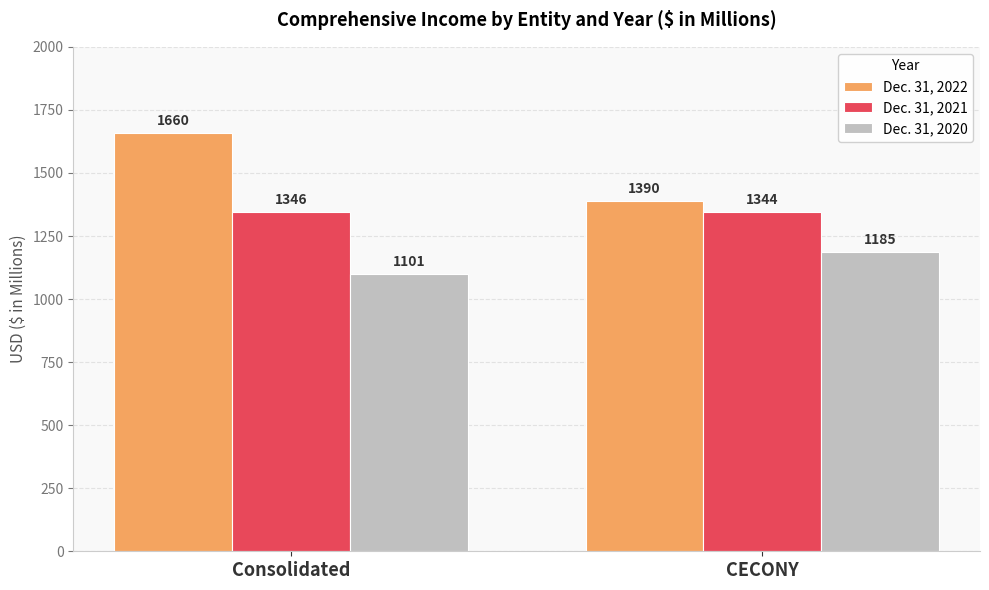

Is it true that Dec. 31, 2021 equals 1346 at Consolidated?

True